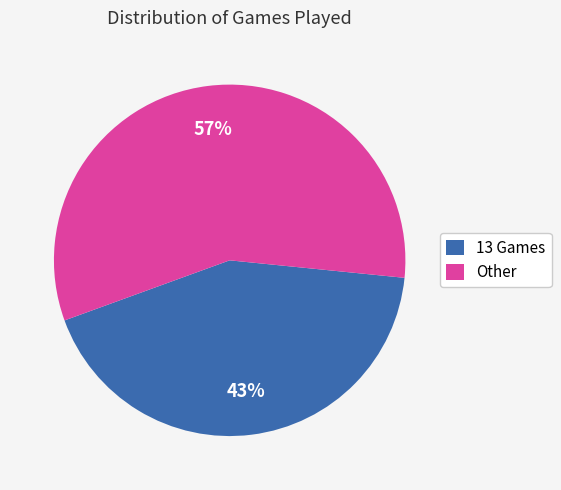

How many slices are in this pie chart?

2